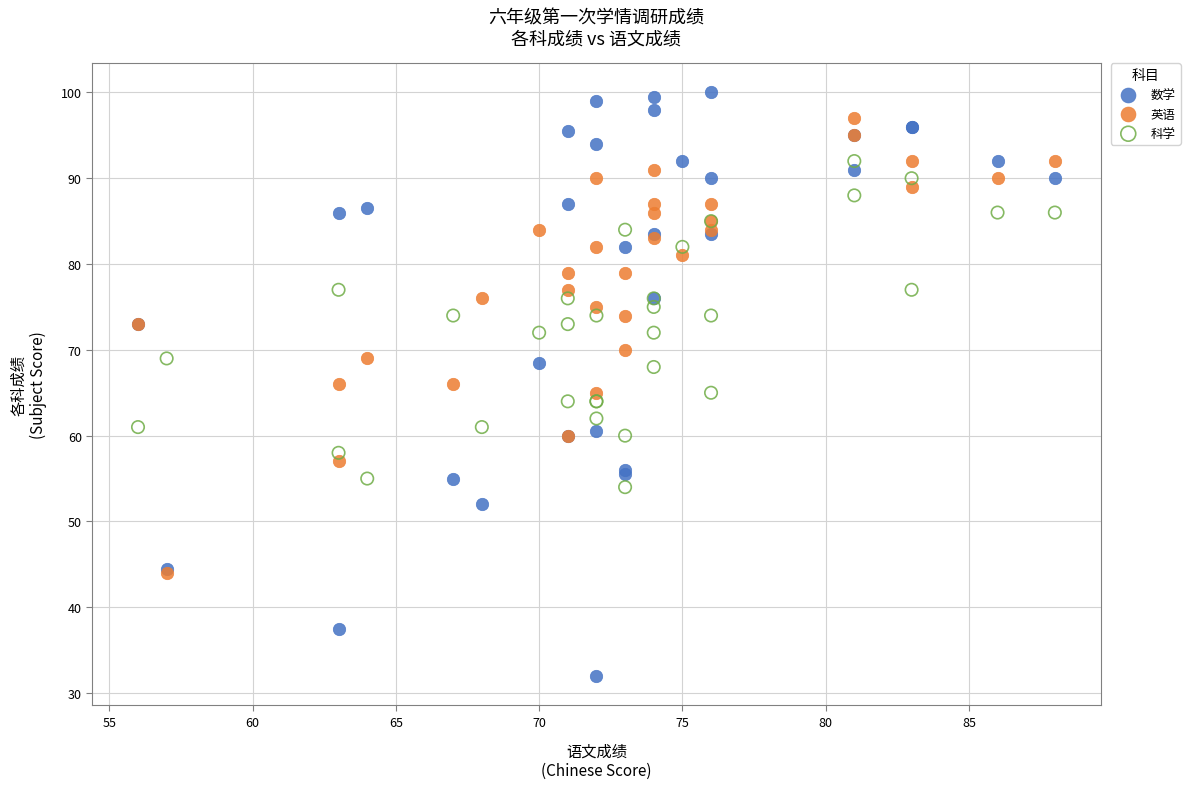

Which series contains the lowest Y value?

数学